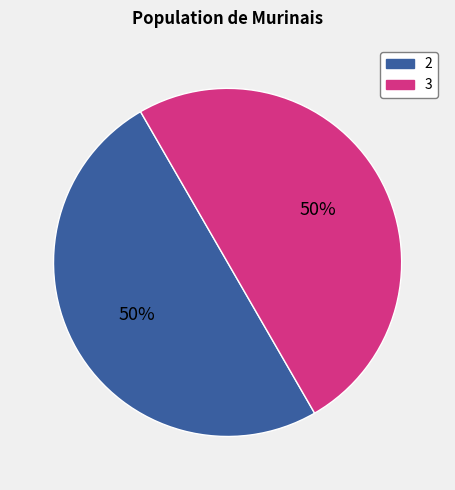

To the nearest percent, what is the average slice percentage?

50%